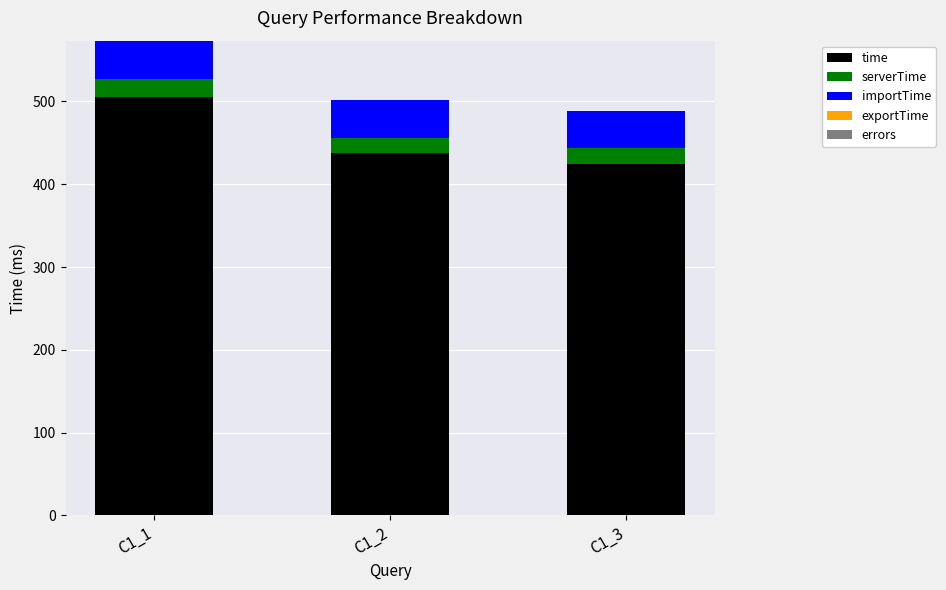

Are the bars horizontal?

No